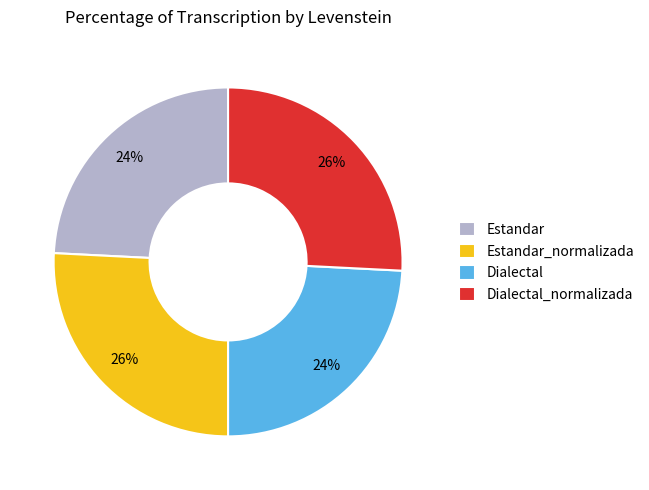

Between Dialectal_normalizada and Dialectal, which is larger?

Dialectal_normalizada